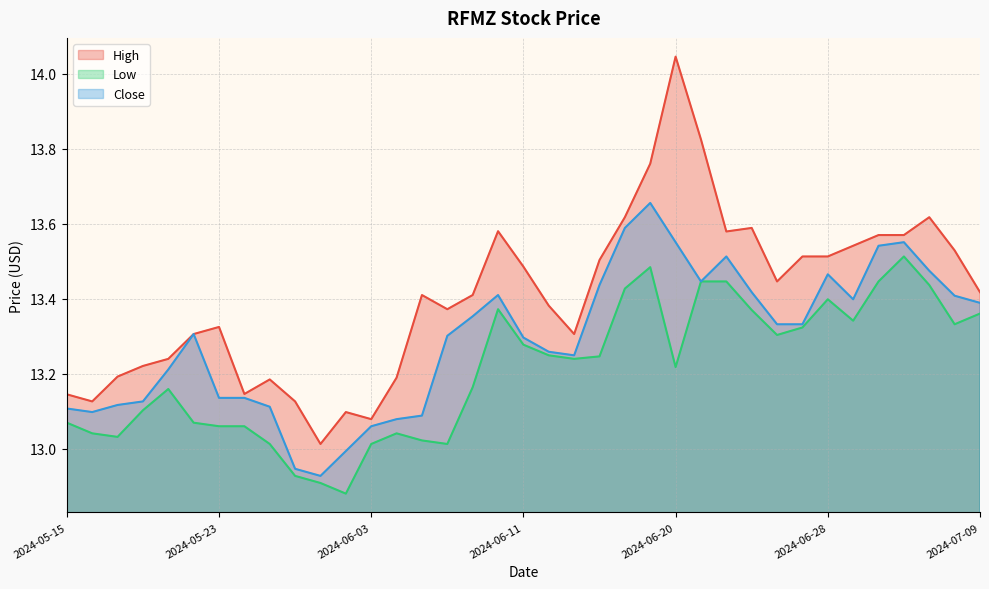

True or false: Close and High cross at least once.

False